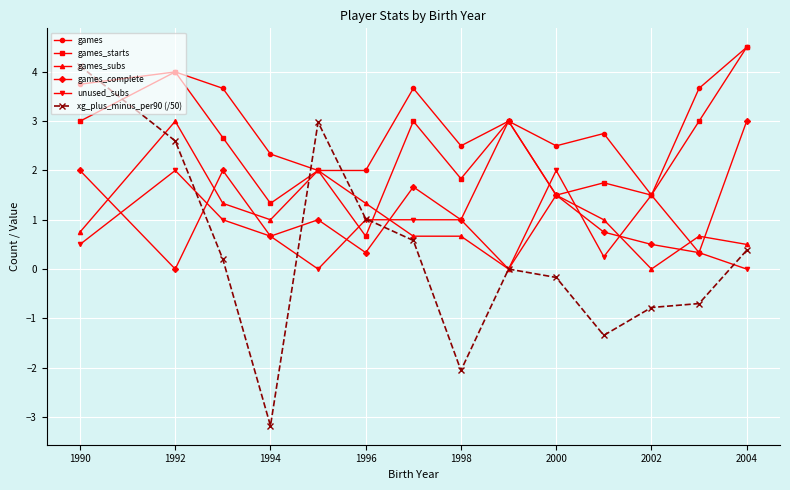

What is the value of the games_starts point at the 9th from the left?

3.0